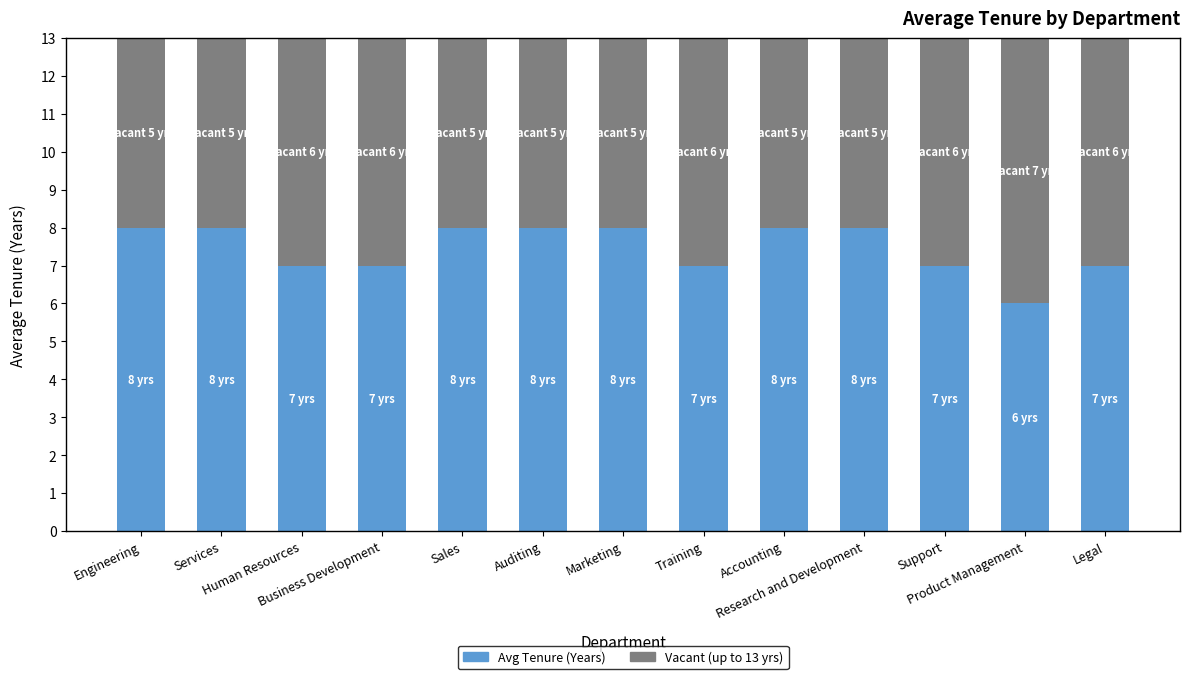

Does the chart contain any negative values?

No